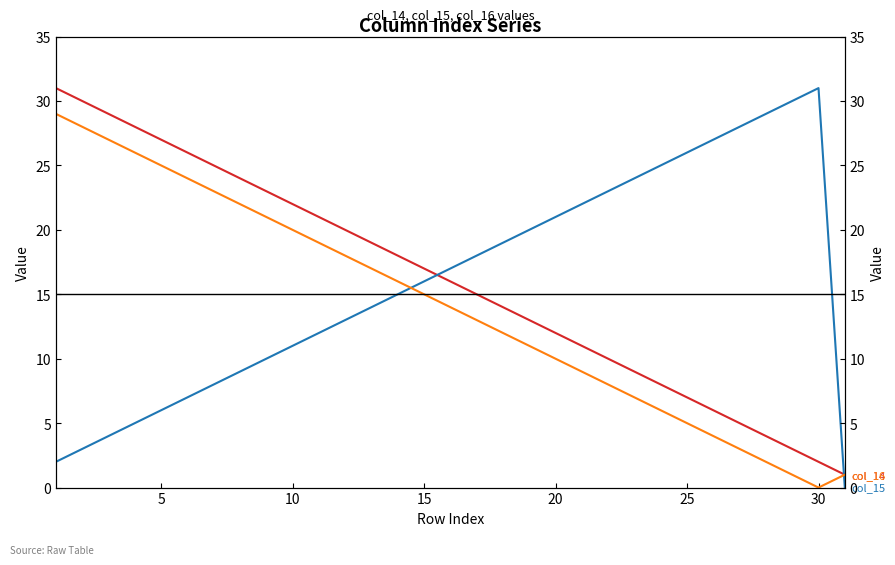

What are all the series names shown in the legend?

col_14, col_15, col_16